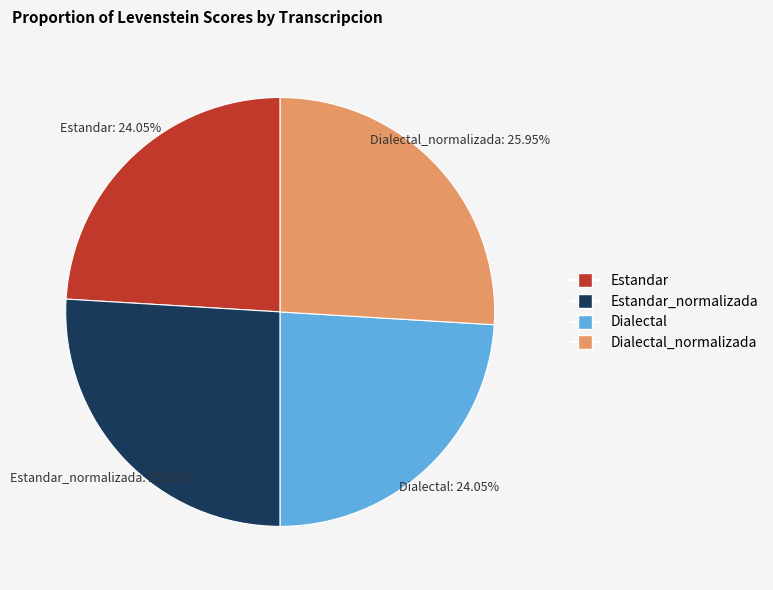

Does Dialectal represent more than half of the total?

No